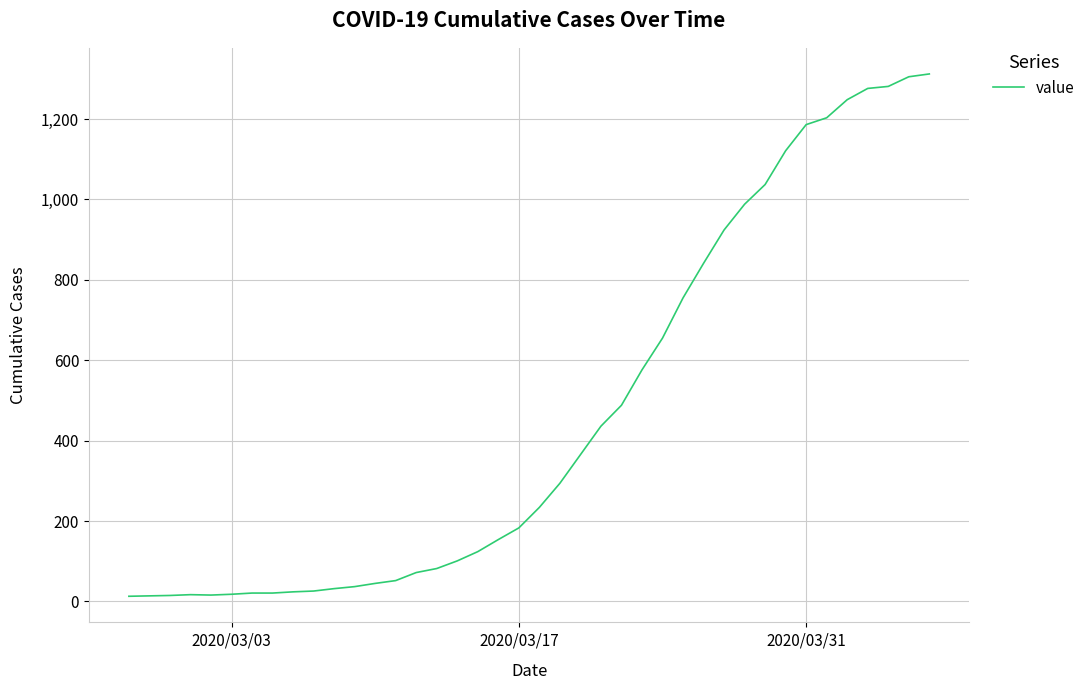

What is the maximum value shown in the chart?

1312